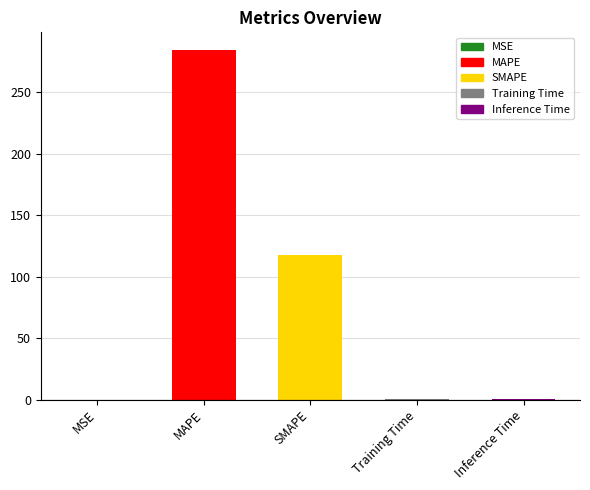

Reading left to right, list all the values displayed in this chart.

MSE=0.0	MAPE=284.4	SMAPE=117.4	Training Time=0.2	Inference Time=0.2